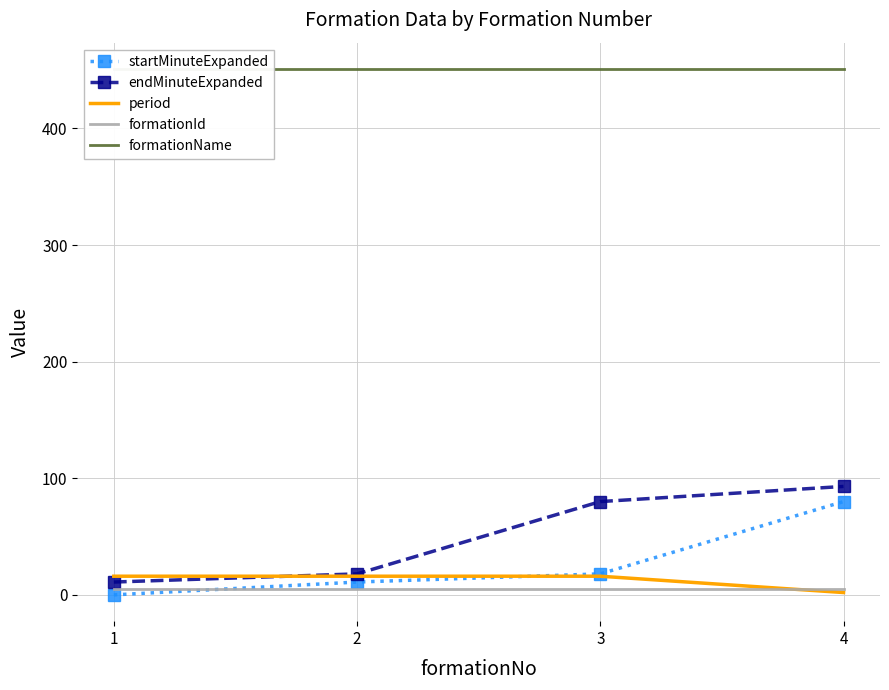

At which label does endMinuteExpanded first exceed 80?

4